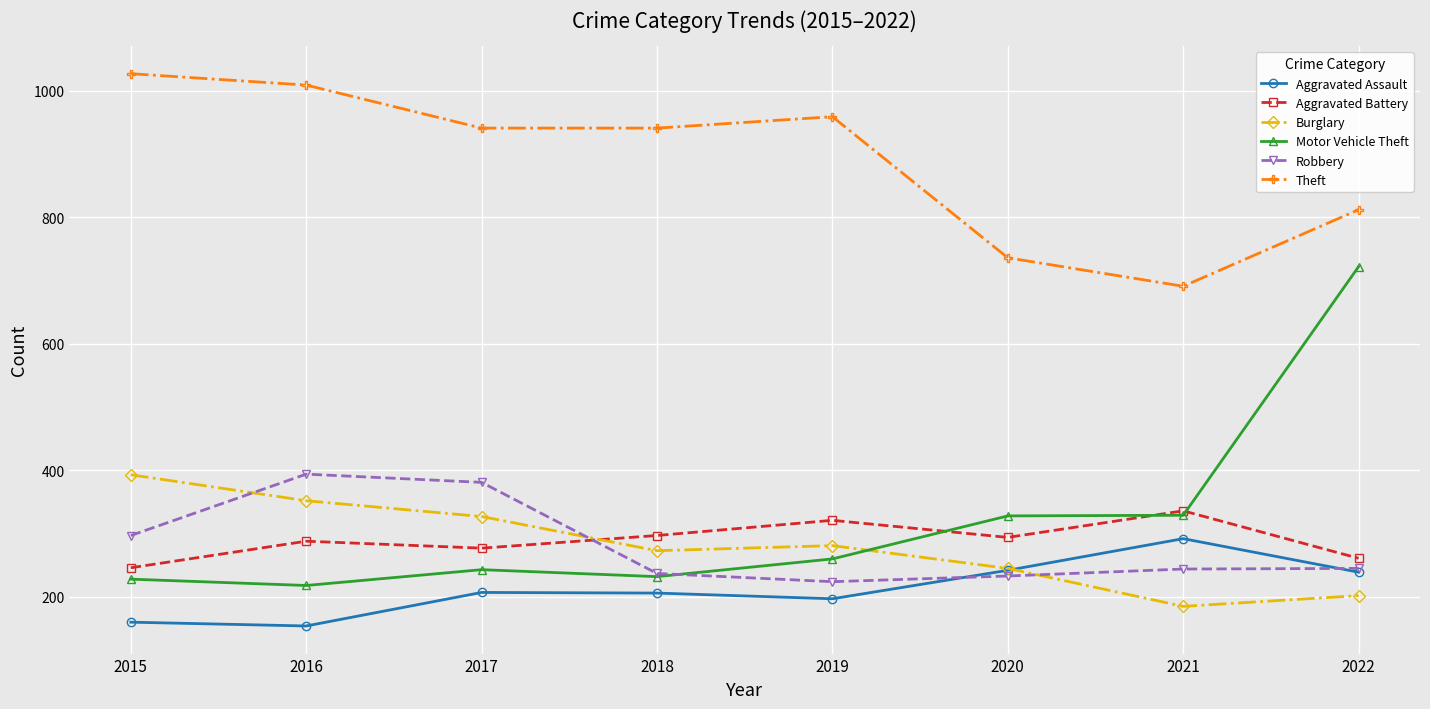

What is the difference between the highest and lowest values at 2022?

610